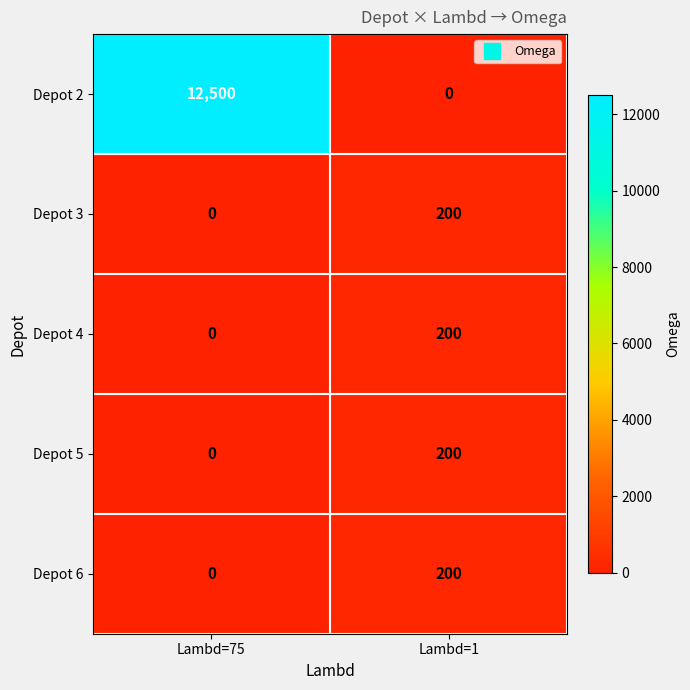

What is the spread (max minus min) of values at Lambd=1?

200